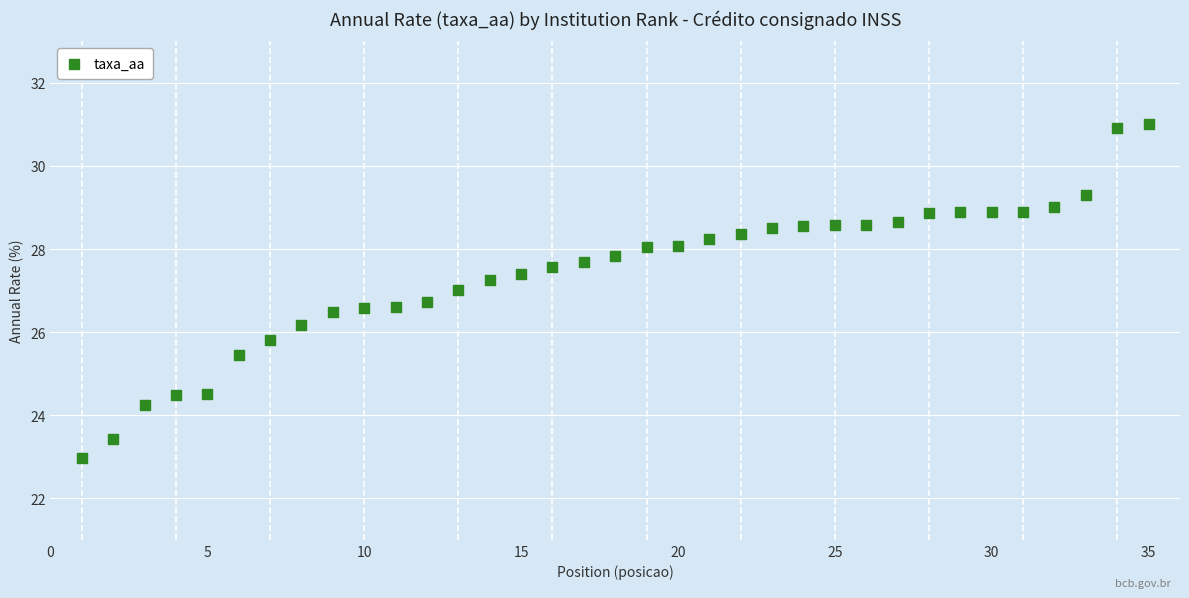

What is the range of X values (max minus min)?

34.0